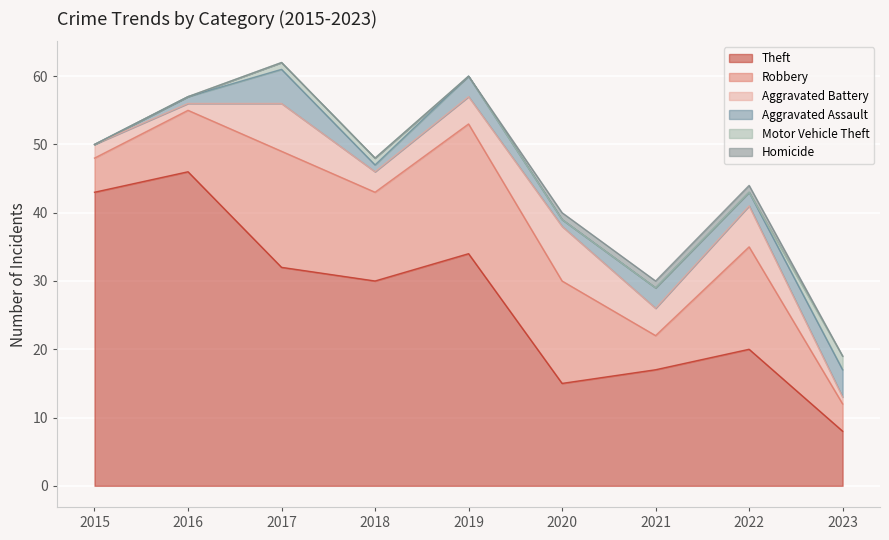

What are all the series names shown in the legend?

Theft, Robbery, Aggravated Battery, Aggravated Assault, Motor Vehicle Theft, Homicide